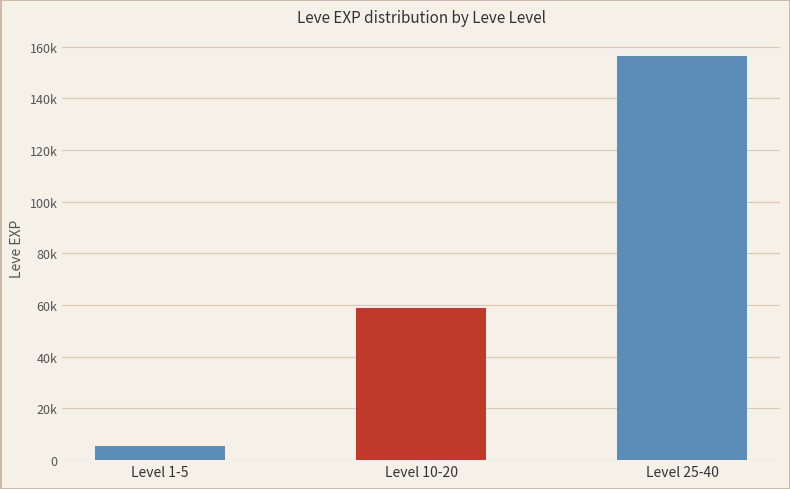

Does the chart contain any negative values?

No